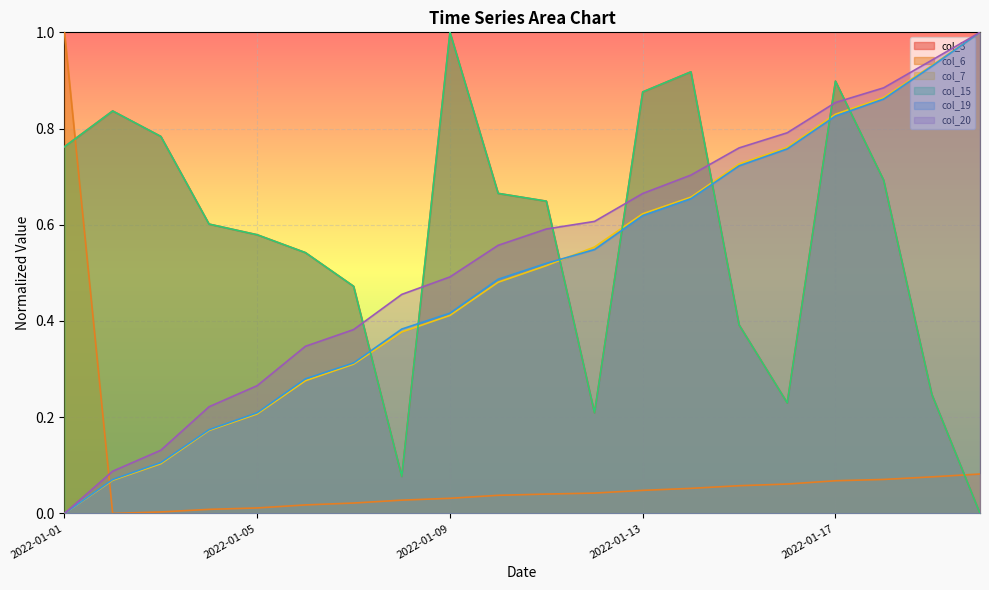

True or false: col_15 has a value of 0.9 at 2022-01-11.

False